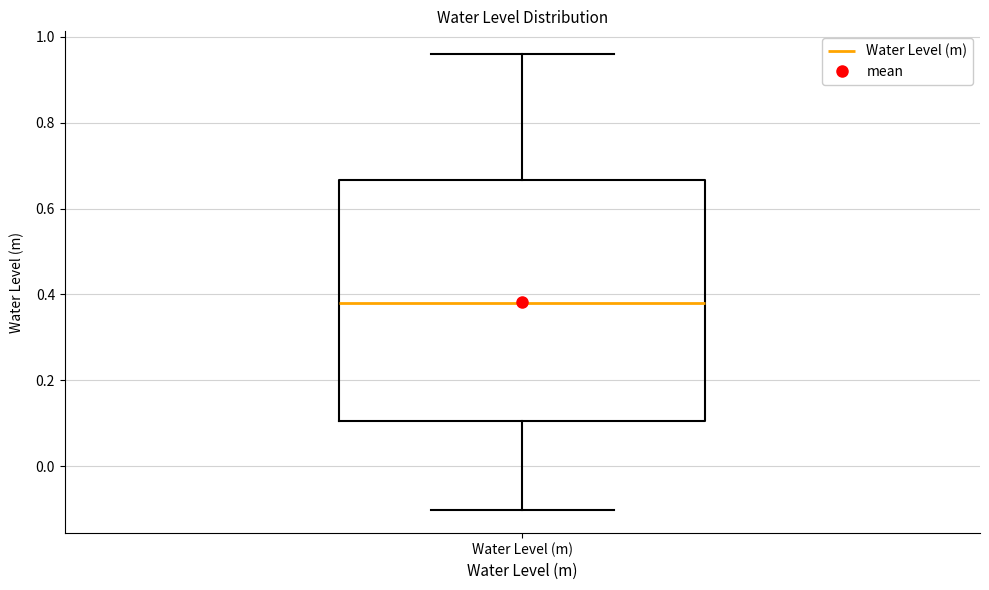

Read this box plot against the y-axis: the position of the median line, the range covered by the box, and the ends of both whiskers. The values are not printed on the chart, so give them approximately, as read against the axis.

median 0.38, box 0.10 to 0.66, whiskers -0.10 to 0.96